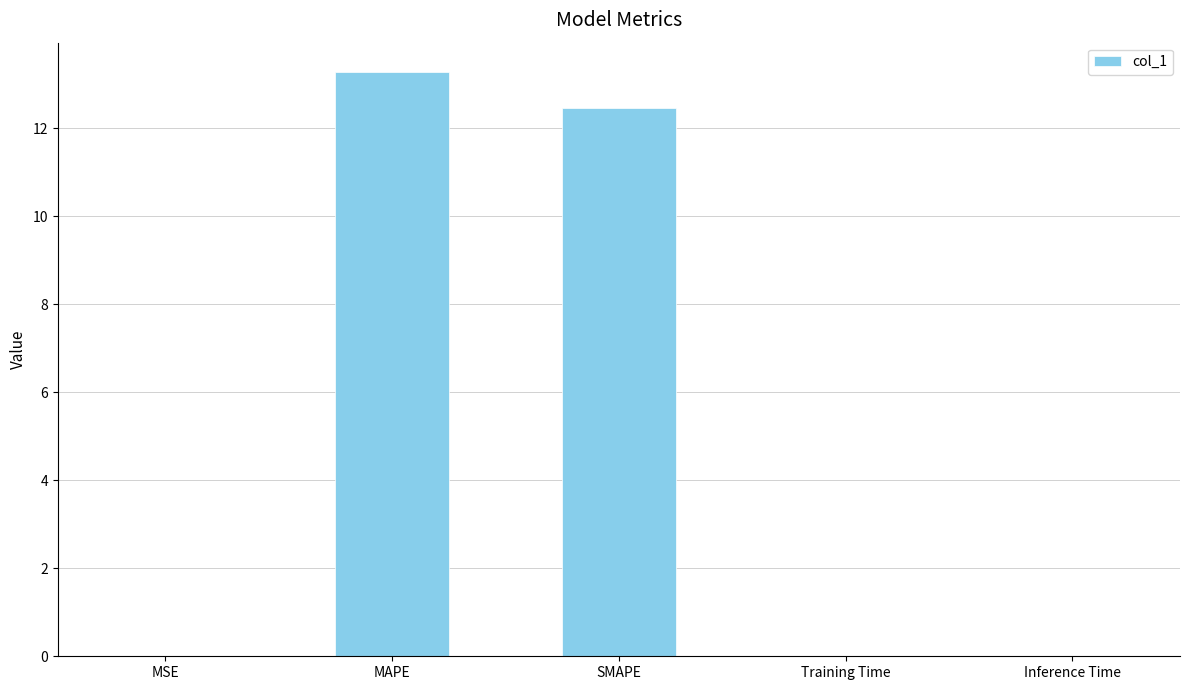

What is the approximate value at SMAPE?

12.5